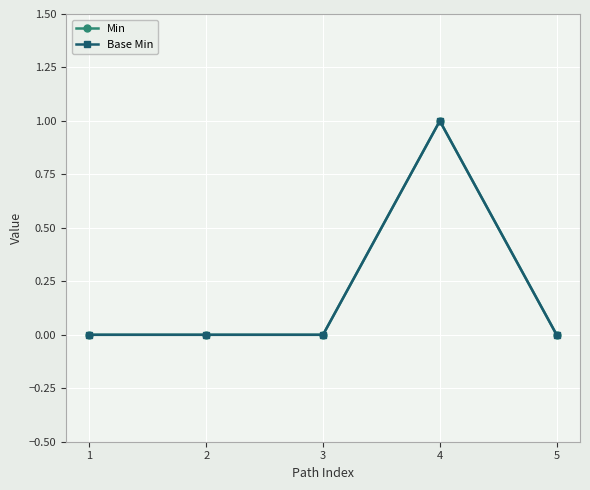

Which label corresponds to the largest value in the chart?

4